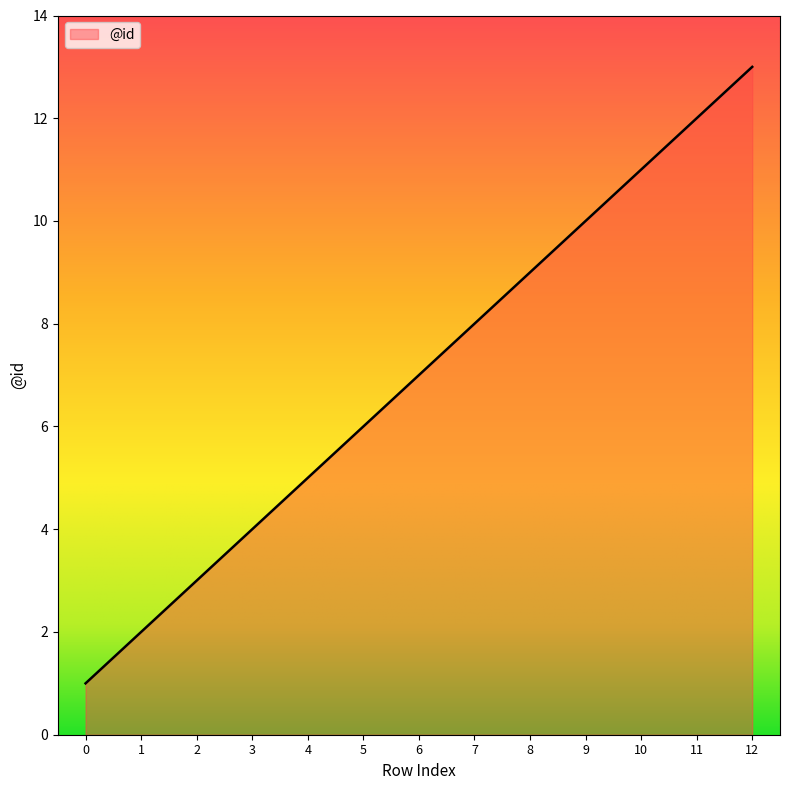

What is the greatest value displayed?

13